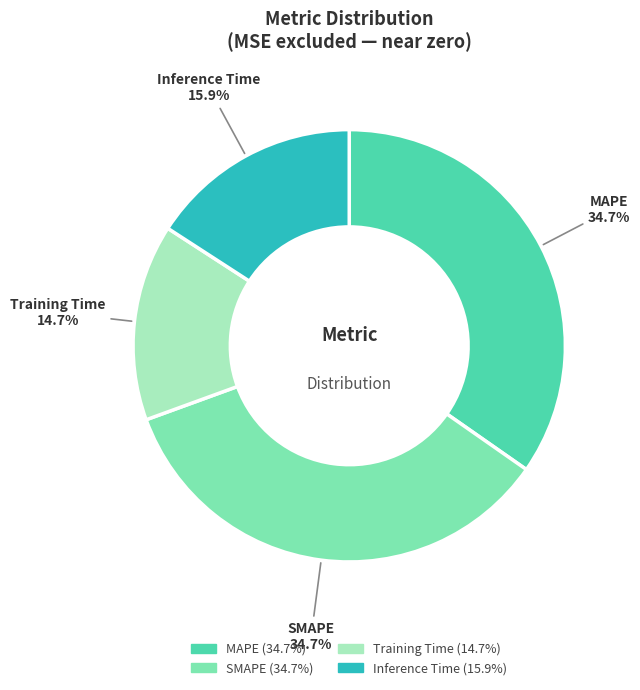

Count the number of slices in the pie.

4